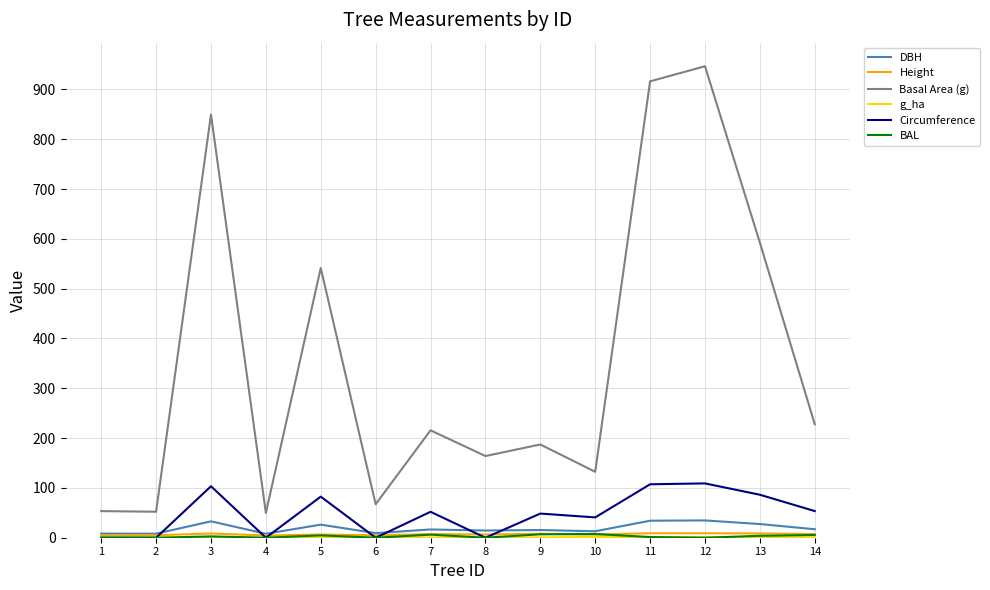

How many lines are shown in the chart?

6